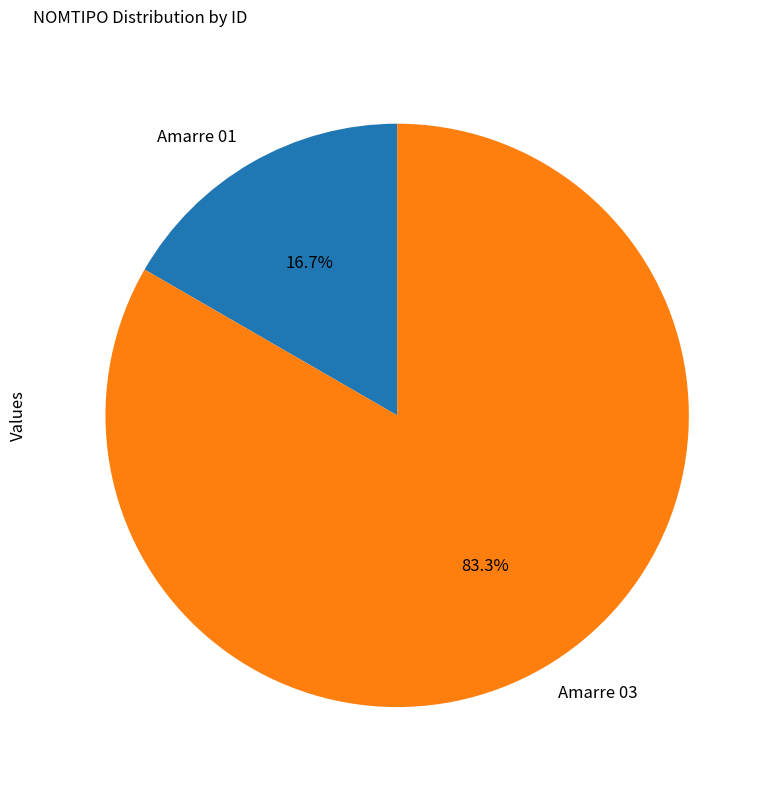

True or false: Amarre 01 accounts for 17% of the total.

True